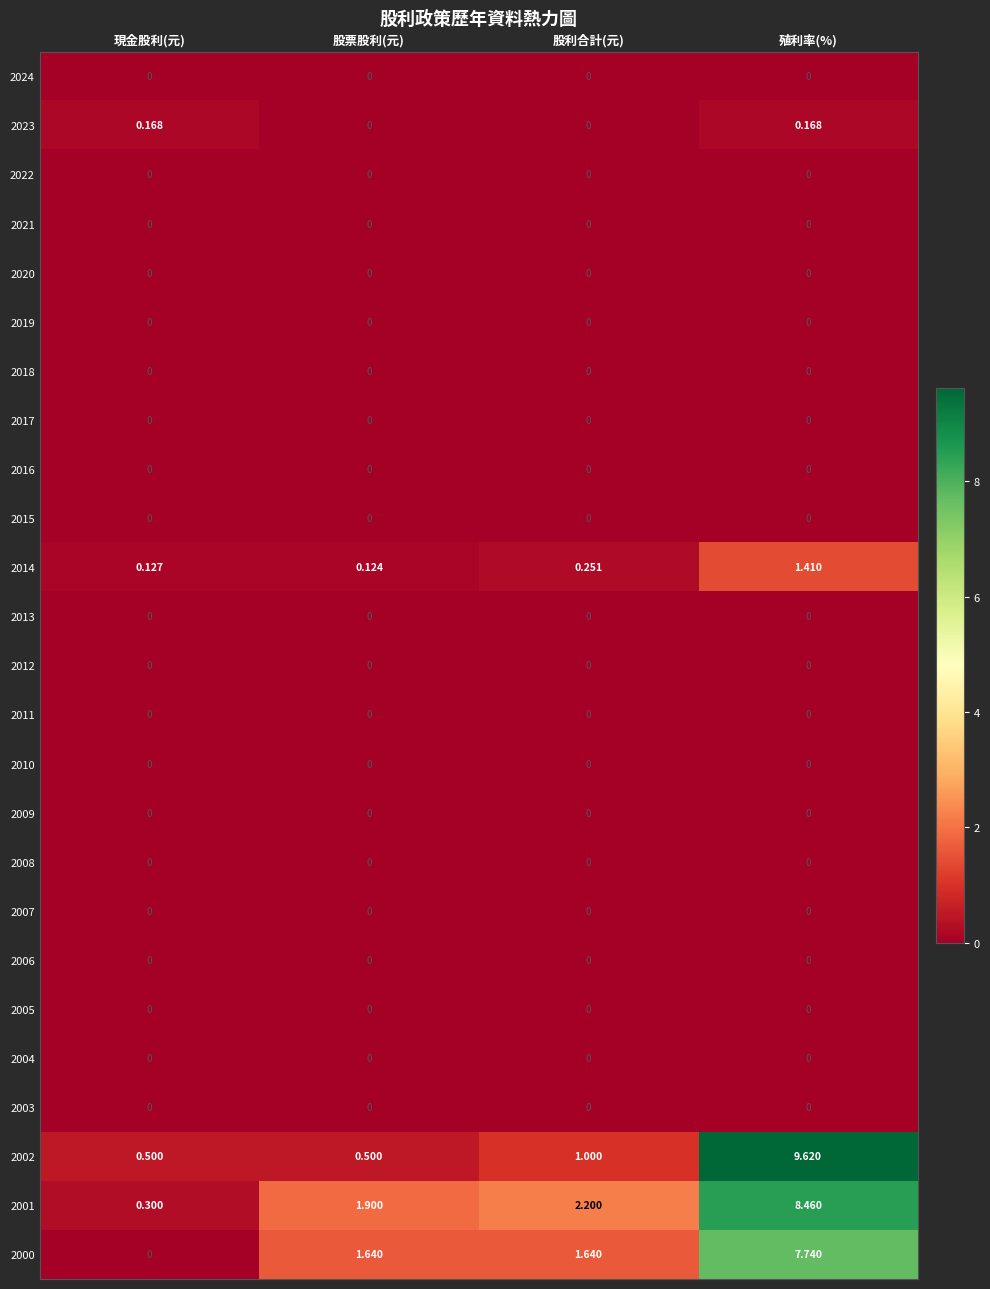

Which series has the widest spread of values?

2002